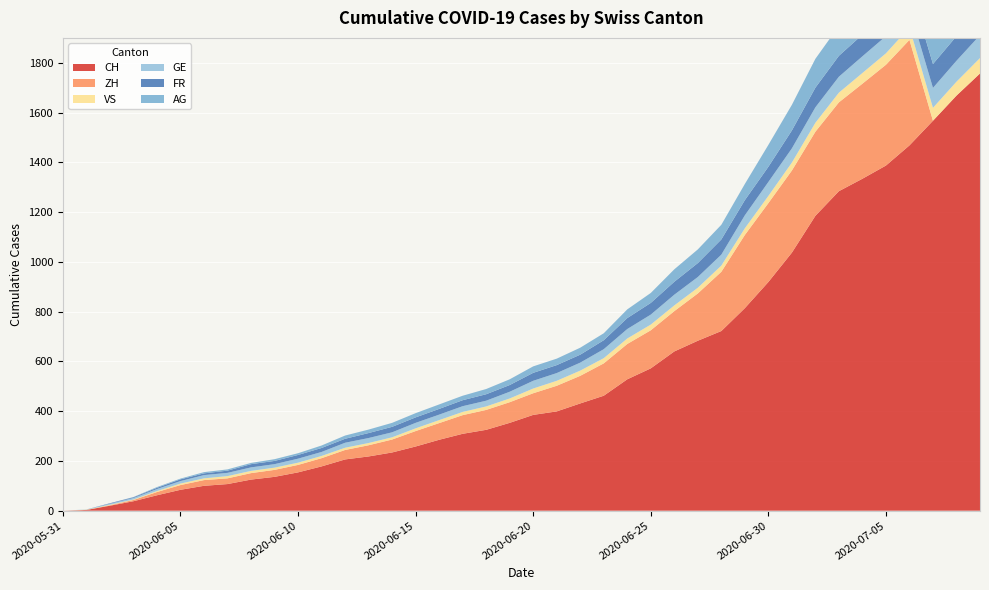

Reading left to right, extract all data points from this chart.

CH: 2020-05-31=0	2020-06-01=3	2020-06-02=20	2020-06-03=38	2020-06-04=62	2020-06-05=84	2020-06-06=100	2020-06-07=107	2020-06-08=125	2020-06-09=136	2020-06-10=154	2020-06-11=178	2020-06-12=206	2020-06-13=218	2020-06-14=234	2020-06-15=258	2020-06-16=285	2020-06-17=309	2020-06-18=325	2020-06-19=353	2020-06-20=385	2020-06-21=399	2020-06-22=431	2020-06-23=462	2020-06-24=528	2020-06-25=572	2020-06-26=640	2020-06-27=683	2020-06-28=722	2020-06-29=814	2020-06-30=919	2020-07-01=1037	2020-07-02=1185	2020-07-03=1284	2020-07-04=1334	2020-07-05=1387	2020-07-06=1468	2020-07-07=1567	2020-07-08=1668	2020-07-09=1757
ZH: 2020-05-31=0	2020-06-01=0	2020-06-02=2	2020-06-03=5	2020-06-04=13	2020-06-05=19	2020-06-06=23	2020-06-07=23	2020-06-08=26	2020-06-09=28	2020-06-10=30	2020-06-11=33	2020-06-12=38	2020-06-13=45	2020-06-14=52	2020-06-15=62	2020-06-16=67	2020-06-17=75	2020-06-18=80	2020-06-19=83	2020-06-20=87	2020-06-21=103	2020-06-22=111	2020-06-23=130	2020-06-24=142	2020-06-25=153	2020-06-26=162	2020-06-27=190	2020-06-28=238	2020-06-29=294	2020-06-30=317	2020-07-01=330	2020-07-02=338	2020-07-03=357	2020-07-04=382	2020-07-05=405	2020-07-06=424	2020-07-07=0	2020-07-08=0	2020-07-09=0
VS: 2020-05-31=0	2020-06-01=1	2020-06-02=2	2020-06-03=2	2020-06-04=4	2020-06-05=6	2020-06-06=7	2020-06-07=9	2020-06-08=9	2020-06-09=9	2020-06-10=9	2020-06-11=9	2020-06-12=9	2020-06-13=9	2020-06-14=9	2020-06-15=11	2020-06-16=12	2020-06-17=13	2020-06-18=14	2020-06-19=15	2020-06-20=19	2020-06-21=20	2020-06-22=21	2020-06-23=21	2020-06-24=22	2020-06-25=23	2020-06-26=23	2020-06-27=23	2020-06-28=25	2020-06-29=27	2020-06-30=29	2020-07-01=32	2020-07-02=36	2020-07-03=39	2020-07-04=43	2020-07-05=46	2020-07-06=50	2020-07-07=52	2020-07-08=56	2020-07-09=62
GE: 2020-05-31=0	2020-06-01=1	2020-06-02=4	2020-06-03=6	2020-06-04=8	2020-06-05=10	2020-06-06=13	2020-06-07=13	2020-06-08=14	2020-06-09=14	2020-06-10=16	2020-06-11=16	2020-06-12=20	2020-06-13=20	2020-06-14=20	2020-06-15=22	2020-06-16=22	2020-06-17=23	2020-06-18=23	2020-06-19=27	2020-06-20=31	2020-06-21=31	2020-06-22=32	2020-06-23=36	2020-06-24=38	2020-06-25=40	2020-06-26=43	2020-06-27=43	2020-06-28=44	2020-06-29=52	2020-06-30=56	2020-07-01=57	2020-07-02=62	2020-07-03=64	2020-07-04=67	2020-07-05=69	2020-07-06=76	2020-07-07=80	2020-07-08=84	2020-07-09=92
FR: 2020-05-31=0	2020-06-01=0	2020-06-02=2	2020-06-03=3	2020-06-04=5	2020-06-05=7	2020-06-06=7	2020-06-07=9	2020-06-08=13	2020-06-09=13	2020-06-10=15	2020-06-11=16	2020-06-12=16	2020-06-13=20	2020-06-14=22	2020-06-15=22	2020-06-16=23	2020-06-17=24	2020-06-18=26	2020-06-19=27	2020-06-20=32	2020-06-21=32	2020-06-22=32	2020-06-23=36	2020-06-24=44	2020-06-25=47	2020-06-26=52	2020-06-27=56	2020-06-28=61	2020-06-29=61	2020-06-30=61	2020-07-01=72	2020-07-02=79	2020-07-03=84	2020-07-04=87	2020-07-05=92	2020-07-06=94	2020-07-07=96	2020-07-08=99	2020-07-09=100
AG: 2020-05-31=0	2020-06-01=0	2020-06-02=0	2020-06-03=1	2020-06-04=3	2020-06-05=3	2020-06-06=5	2020-06-07=5	2020-06-08=5	2020-06-09=7	2020-06-10=7	2020-06-11=10	2020-06-12=13	2020-06-13=14	2020-06-14=16	2020-06-15=17	2020-06-16=18	2020-06-17=18	2020-06-18=21	2020-06-19=23	2020-06-20=26	2020-06-21=26	2020-06-22=28	2020-06-23=28	2020-06-24=35	2020-06-25=40	2020-06-26=50	2020-06-27=55	2020-06-28=59	2020-06-29=65	2020-06-30=88	2020-07-01=103	2020-07-02=116	2020-07-03=120	2020-07-04=123	2020-07-05=125	2020-07-06=132	2020-07-07=140	2020-07-08=147	2020-07-09=153